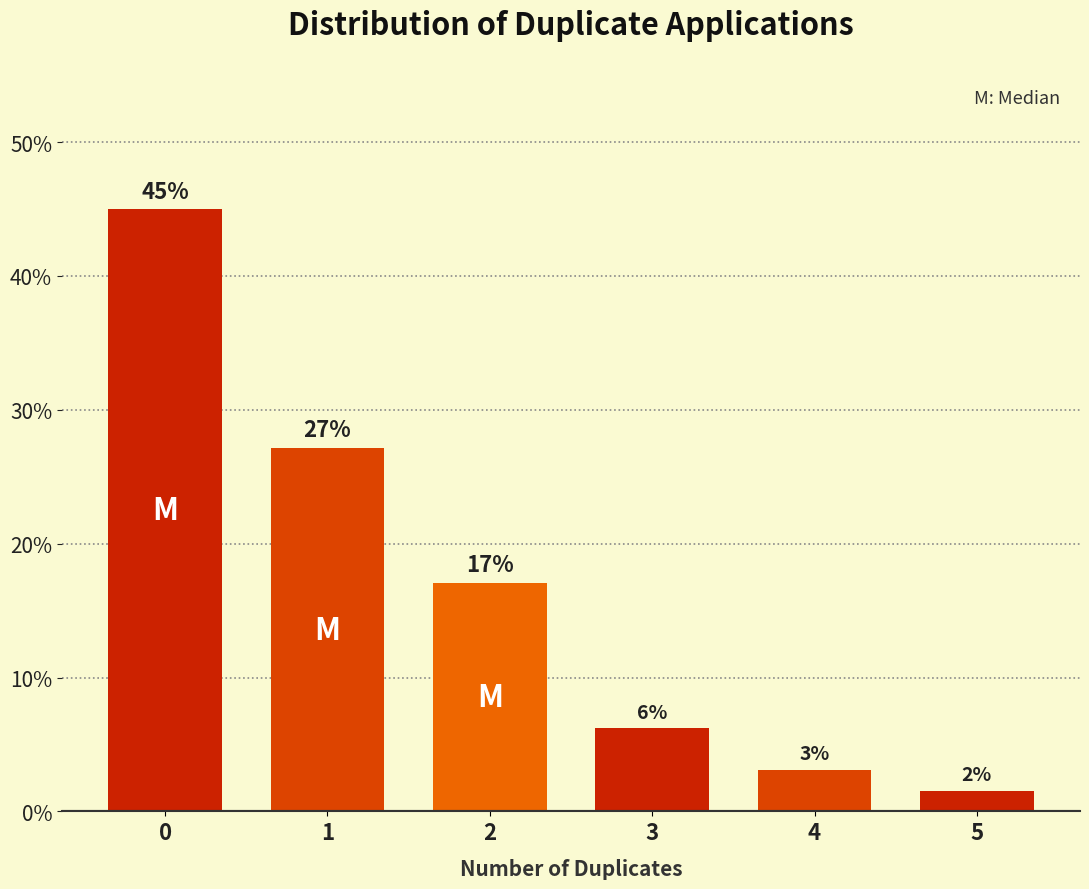

Between 3 and 5, which is larger?

3